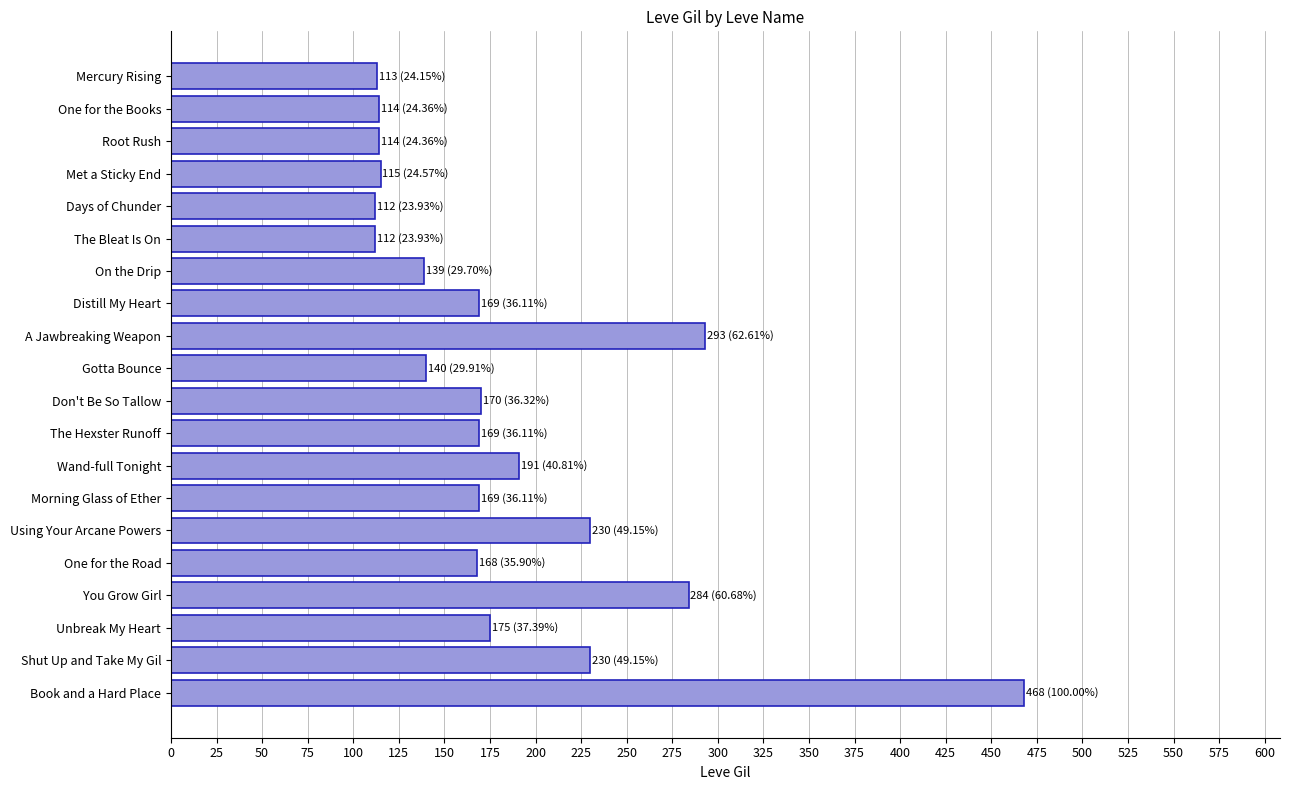

What is the label of the 20th bar from the top?

Book and a Hard Place